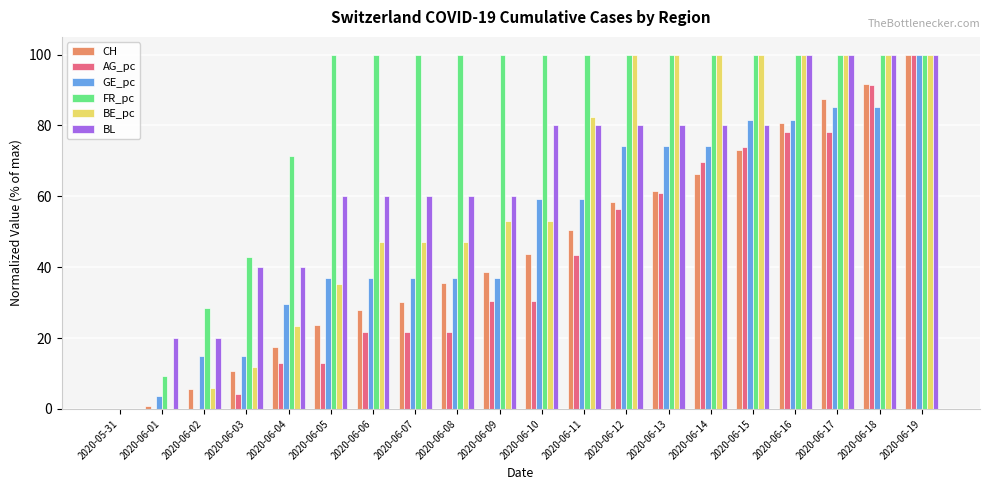

What is the highest value of the GE_pc series?

100.0